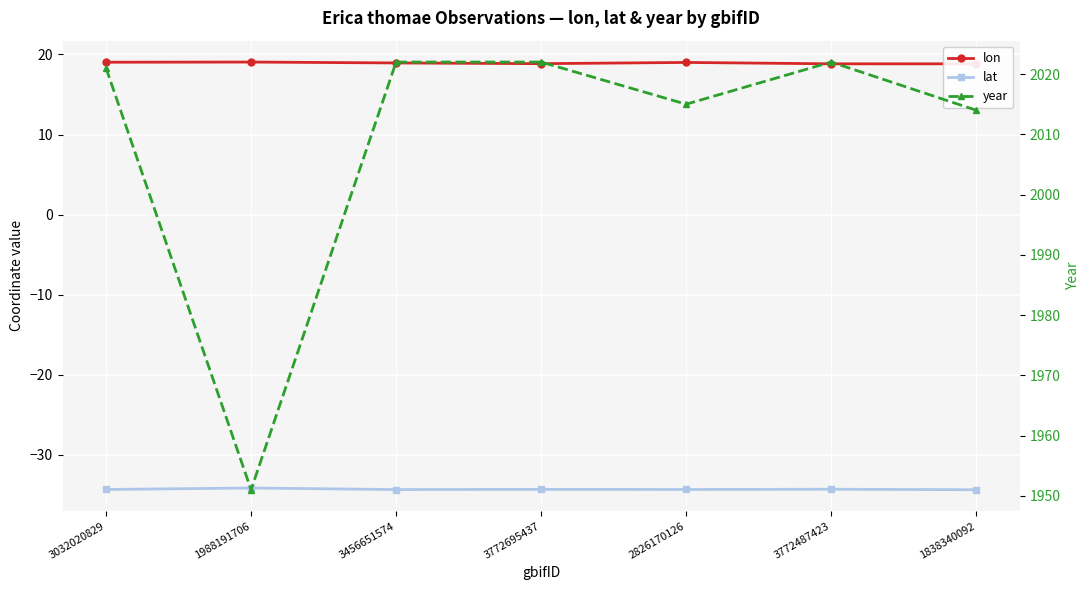

How many values in the year series exceed 2021?

3